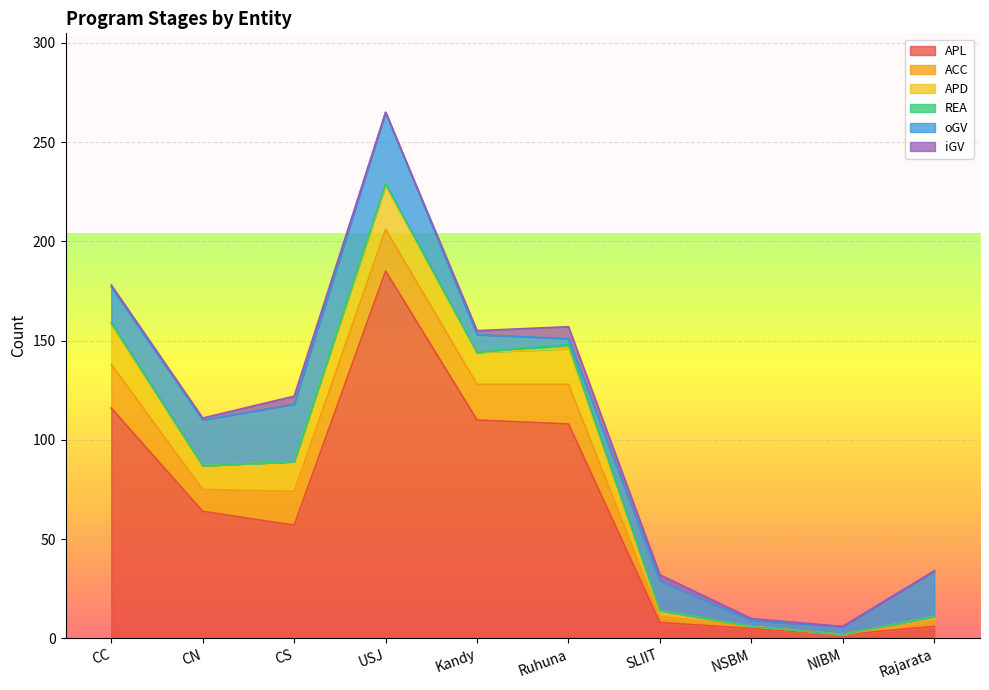

What is the highest value of the APL series?

185